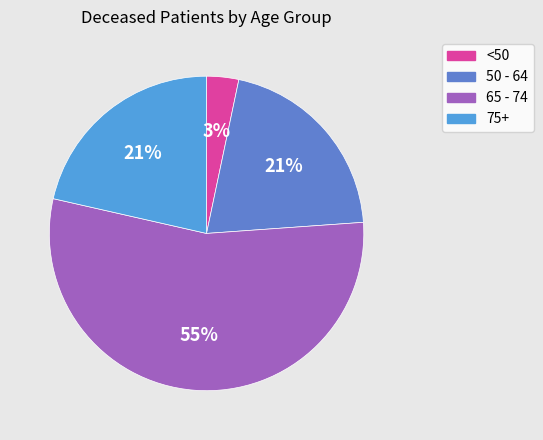

Count the number of slices in the pie.

4